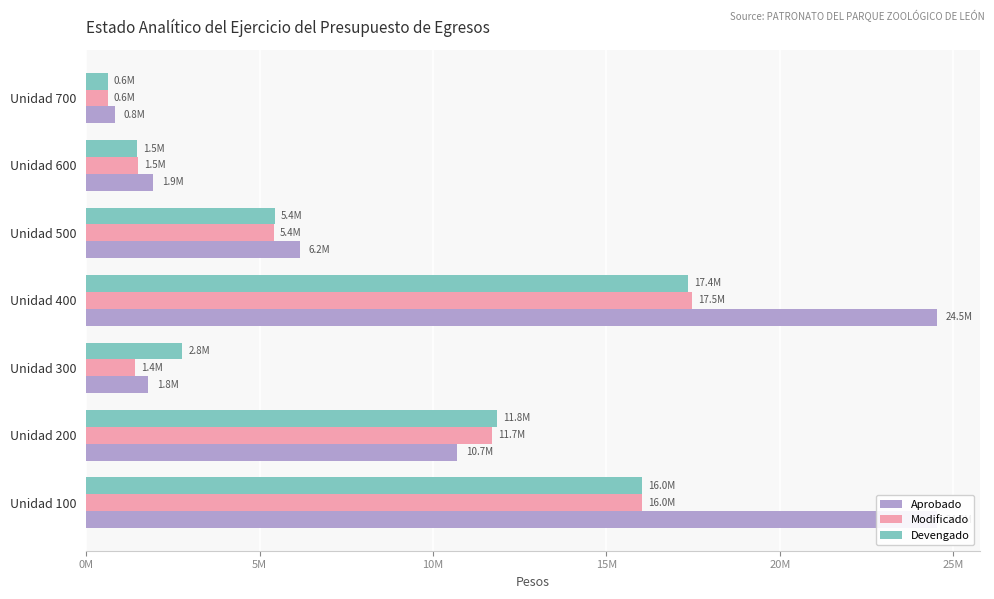

What is the sum of all Devengado values?

55537593.5